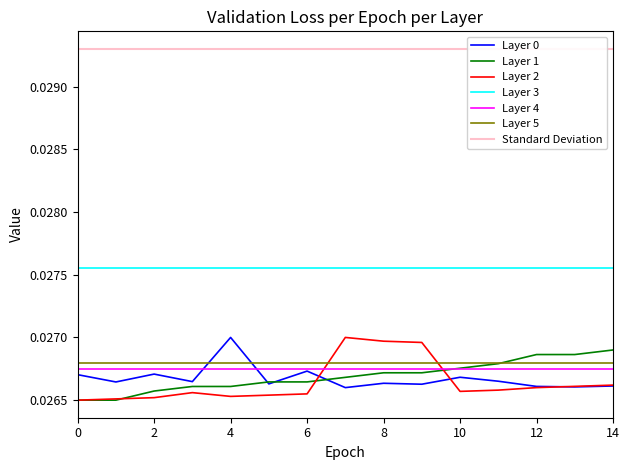

Is this an area chart (filled region under the line)?

No